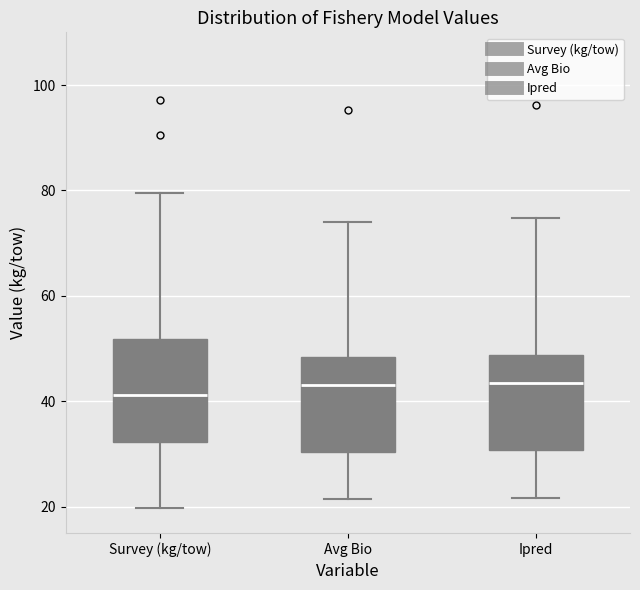

Where does the upper whisker of the box for Ipred end on the y-axis? The values are not printed on the chart, so give them approximately, as read against the axis.

74